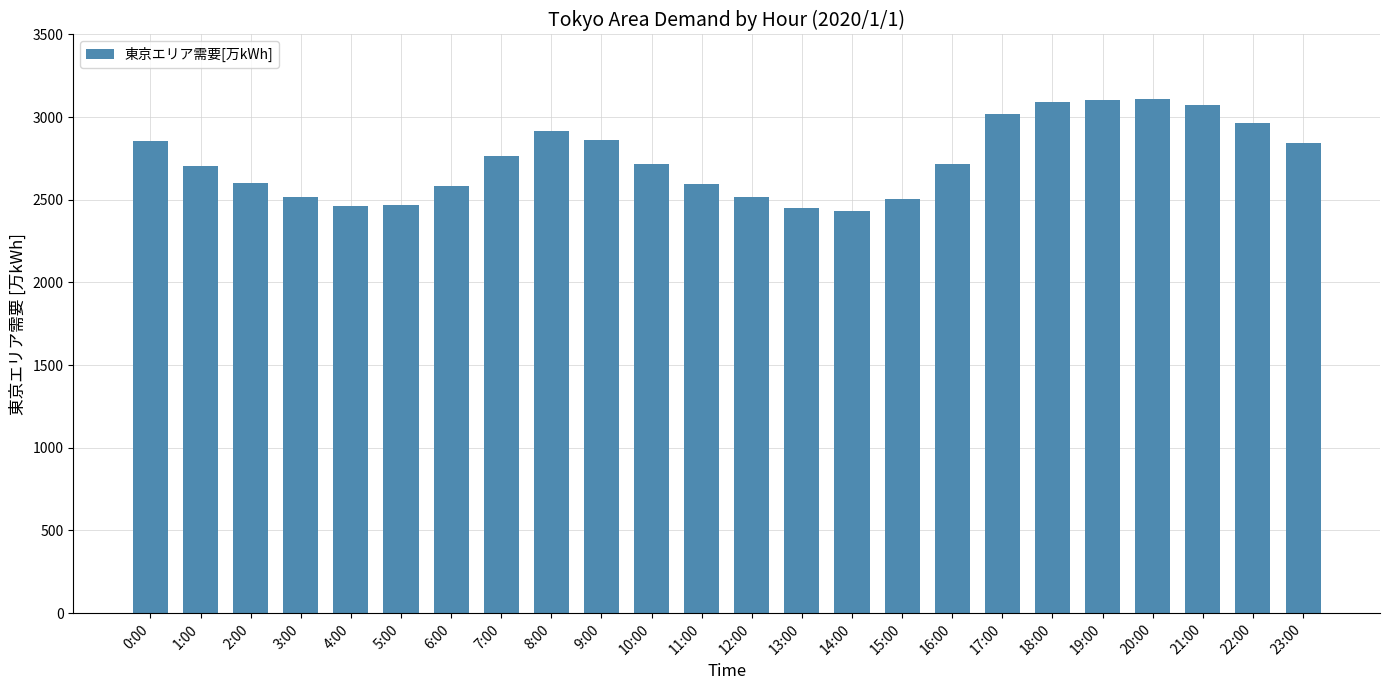

What is the sum of all values?

65874